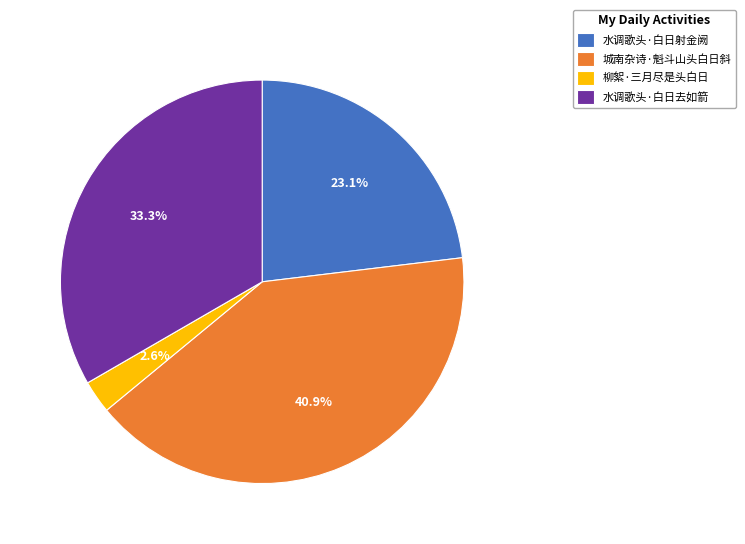

How many segments does this pie chart have?

4